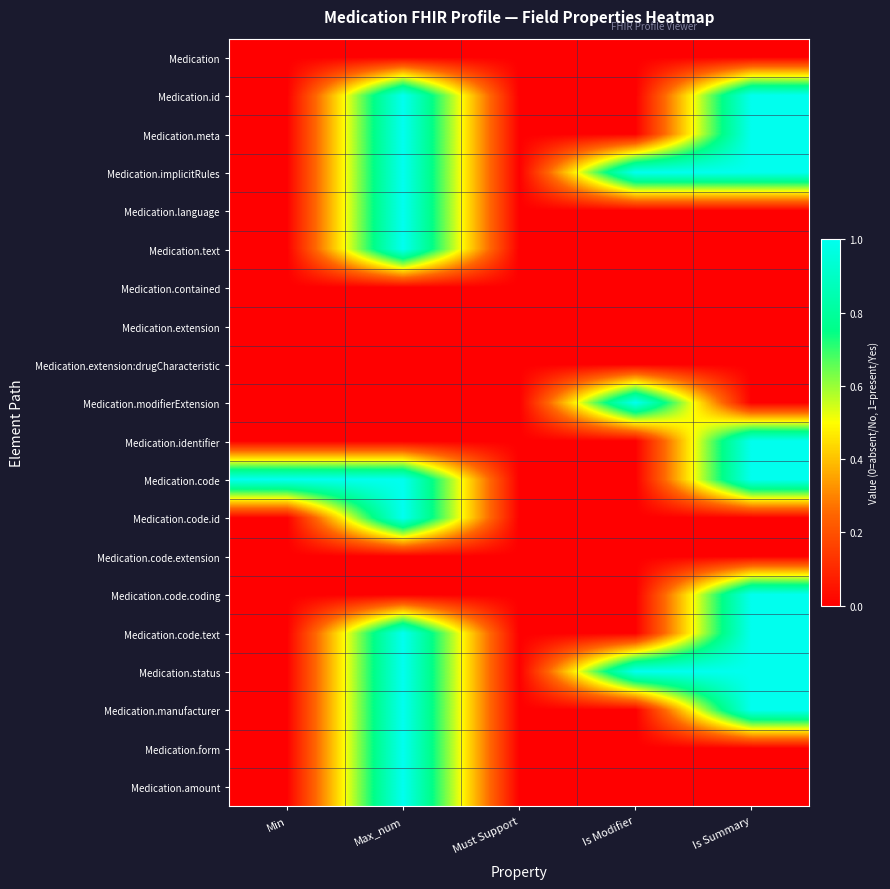

Reading left to right, transcribe all the data shown in this chart.

Medication: Min=0	Max_num=0	Must Support=0	Is Modifier=0	Is Summary=0
Medication.id: Min=0	Max_num=1	Must Support=0	Is Modifier=0	Is Summary=1
Medication.meta: Min=0	Max_num=1	Must Support=0	Is Modifier=0	Is Summary=1
Medication.implicitRules: Min=0	Max_num=1	Must Support=0	Is Modifier=1	Is Summary=1
Medication.language: Min=0	Max_num=1	Must Support=0	Is Modifier=0	Is Summary=0
Medication.text: Min=0	Max_num=1	Must Support=0	Is Modifier=0	Is Summary=0
Medication.contained: Min=0	Max_num=0	Must Support=0	Is Modifier=0	Is Summary=0
Medication.extension: Min=0	Max_num=0	Must Support=0	Is Modifier=0	Is Summary=0
Medication.extension:drugCharacteristic: Min=0	Max_num=0	Must Support=0	Is Modifier=0	Is Summary=0
Medication.modifierExtension: Min=0	Max_num=0	Must Support=0	Is Modifier=1	Is Summary=0
Medication.identifier: Min=0	Max_num=0	Must Support=0	Is Modifier=0	Is Summary=1
Medication.code: Min=1	Max_num=1	Must Support=0	Is Modifier=0	Is Summary=1
Medication.code.id: Min=0	Max_num=1	Must Support=0	Is Modifier=0	Is Summary=0
Medication.code.extension: Min=0	Max_num=0	Must Support=0	Is Modifier=0	Is Summary=0
Medication.code.coding: Min=0	Max_num=0	Must Support=0	Is Modifier=0	Is Summary=1
Medication.code.text: Min=0	Max_num=1	Must Support=0	Is Modifier=0	Is Summary=1
Medication.status: Min=0	Max_num=1	Must Support=0	Is Modifier=1	Is Summary=1
Medication.manufacturer: Min=0	Max_num=1	Must Support=0	Is Modifier=0	Is Summary=1
Medication.form: Min=0	Max_num=1	Must Support=0	Is Modifier=0	Is Summary=0
Medication.amount: Min=0	Max_num=1	Must Support=0	Is Modifier=0	Is Summary=0